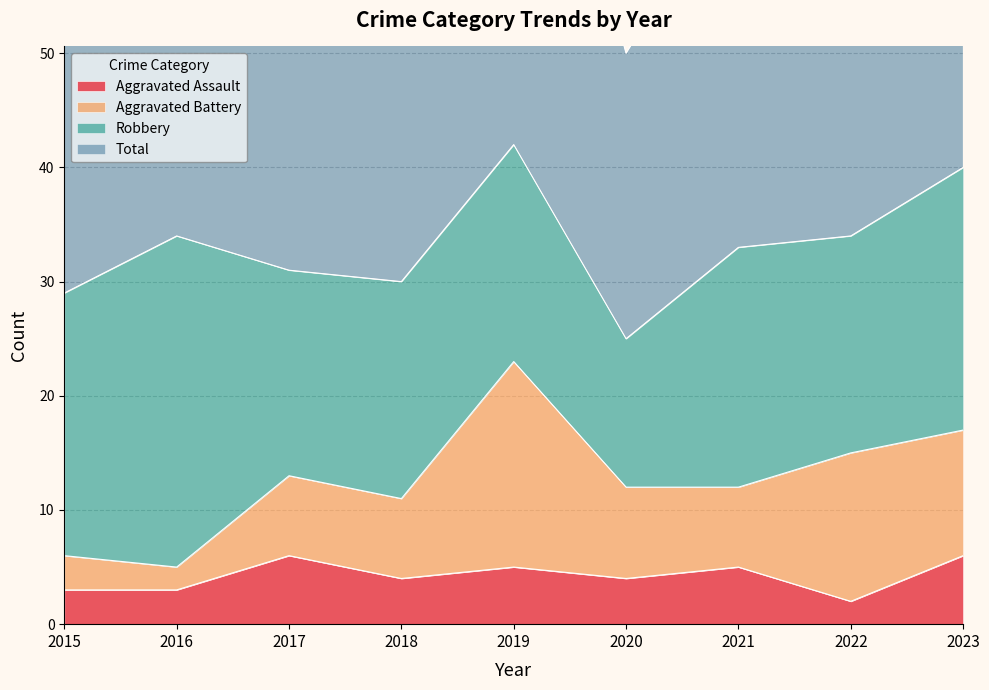

What is the maximum value for Aggravated Assault?

6